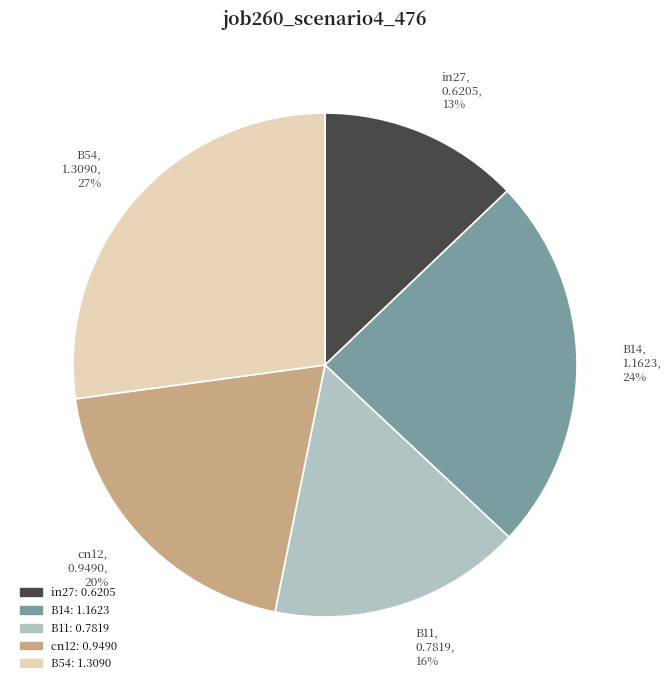

Is it true that B14 is 31% of the pie?

False